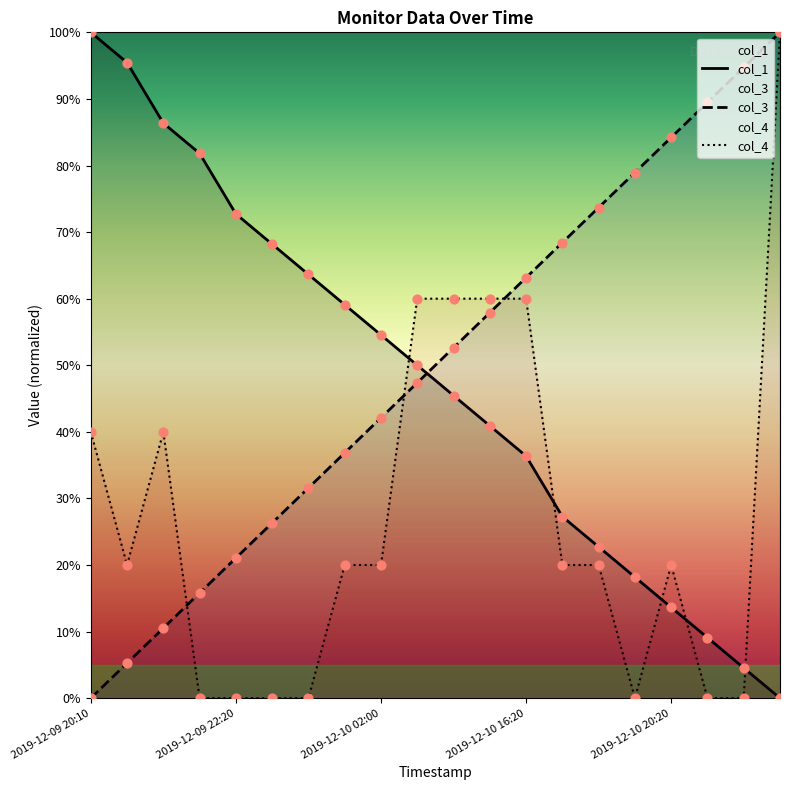

Which series contains the lowest Y value?

col_1